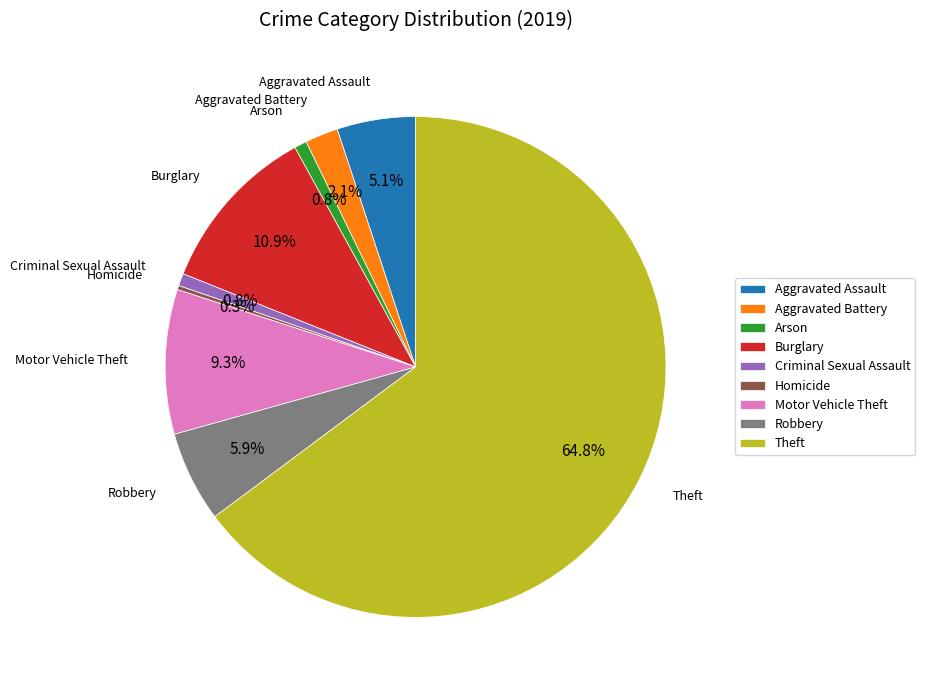

Which category has the biggest portion of the pie?

Theft